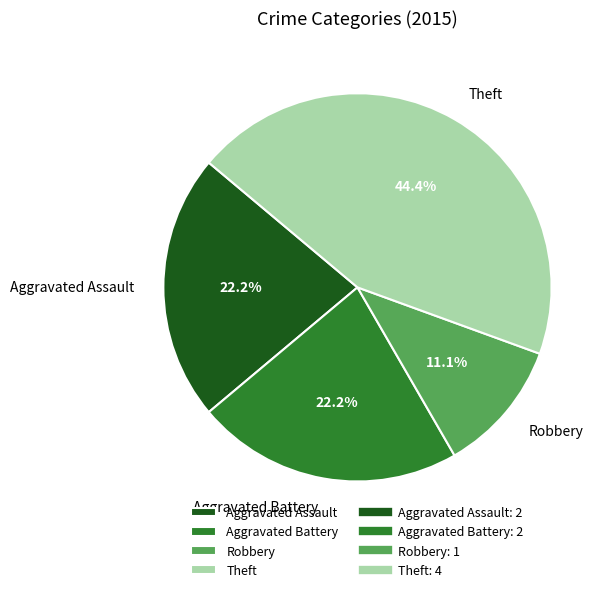

Does Aggravated Battery represent more than half of the total?

No